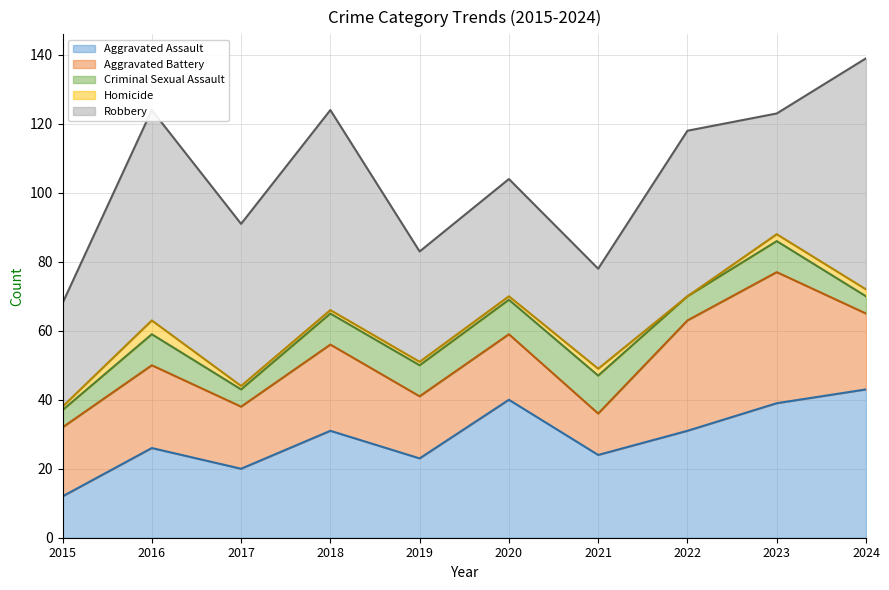

At which category does Aggravated Assault reach its first local valley?

2017